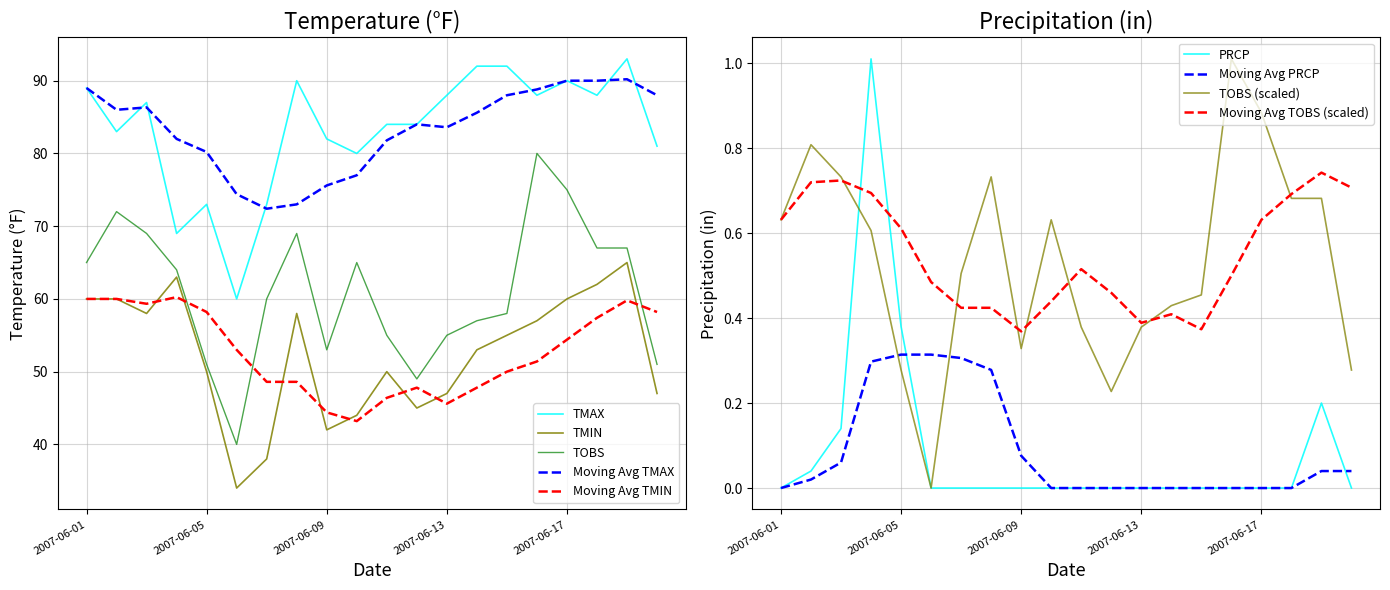

Which series has the largest total across all categories?

TMAX